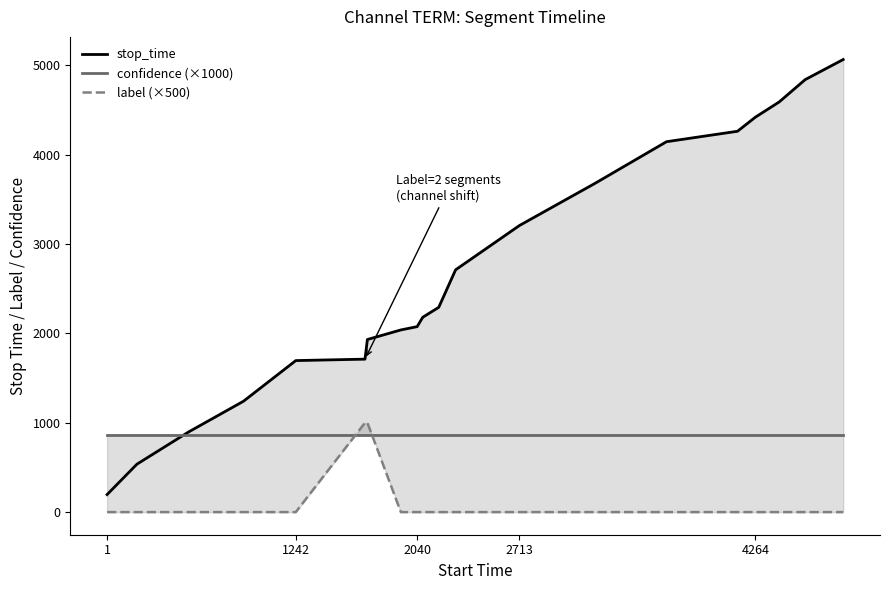

Is it true that stop_time equals 1696 at 1242?

True